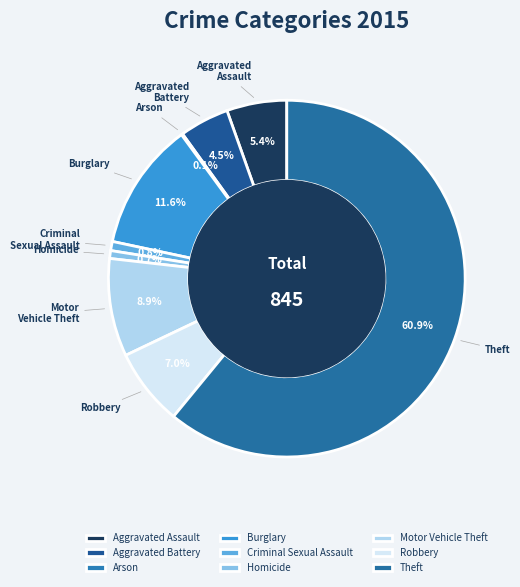

The Aggravated Assault slice represents 5% of the pie. True or false?

True